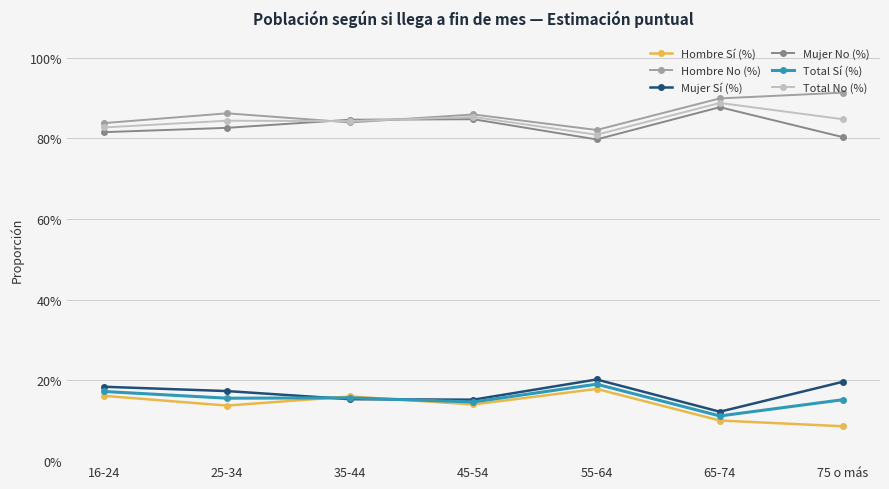

Which series ends up on top after the final intersection of Mujer Sí (%) and Total Sí (%)?

Mujer Sí (%)